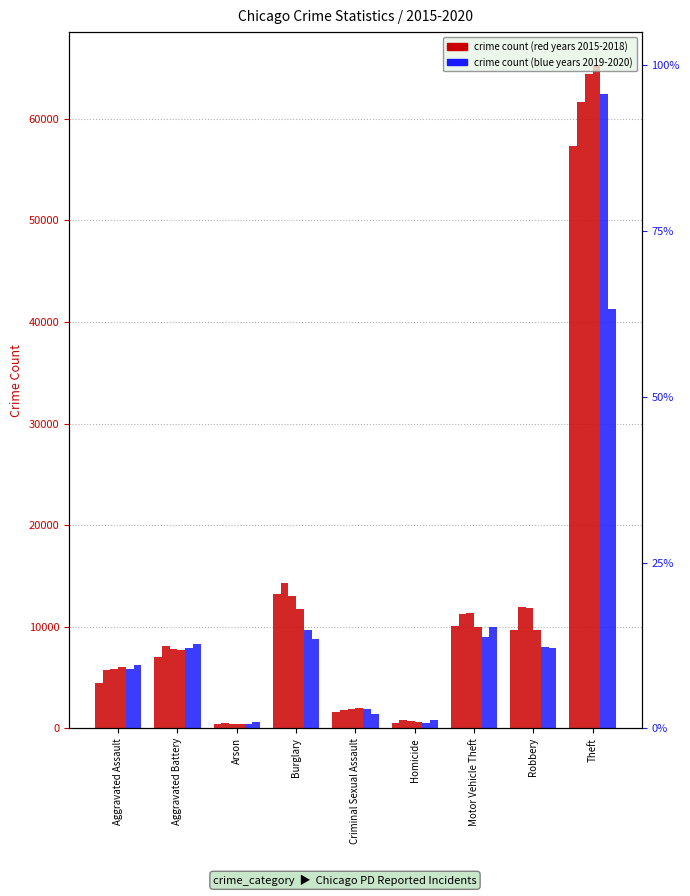

What is the value of the 2020 bar at the 9th from the left?

41282